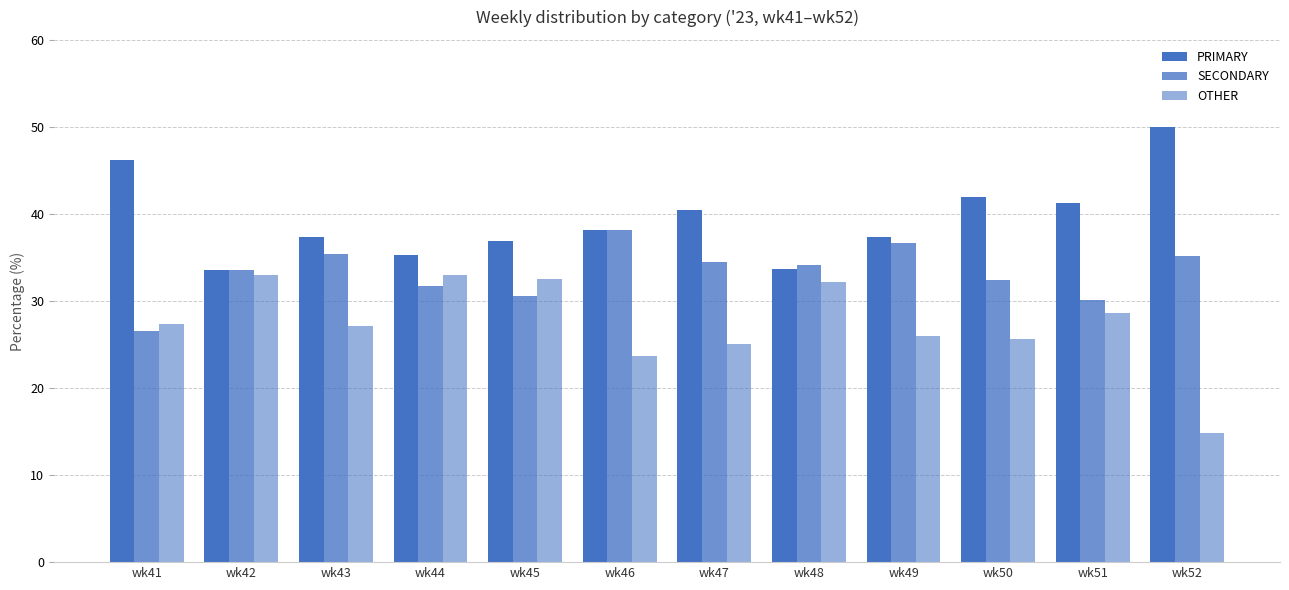

List the series in order of their peak value, lowest first.

OTHER, SECONDARY, PRIMARY